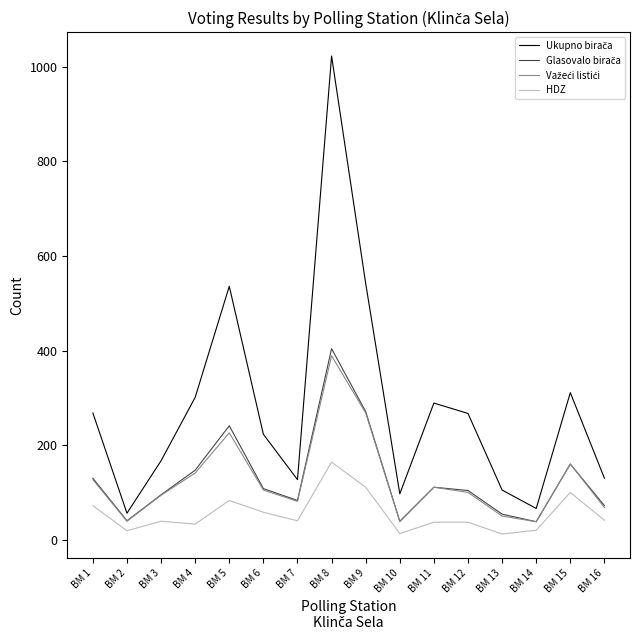

What is the maximum value shown in the chart?

1023